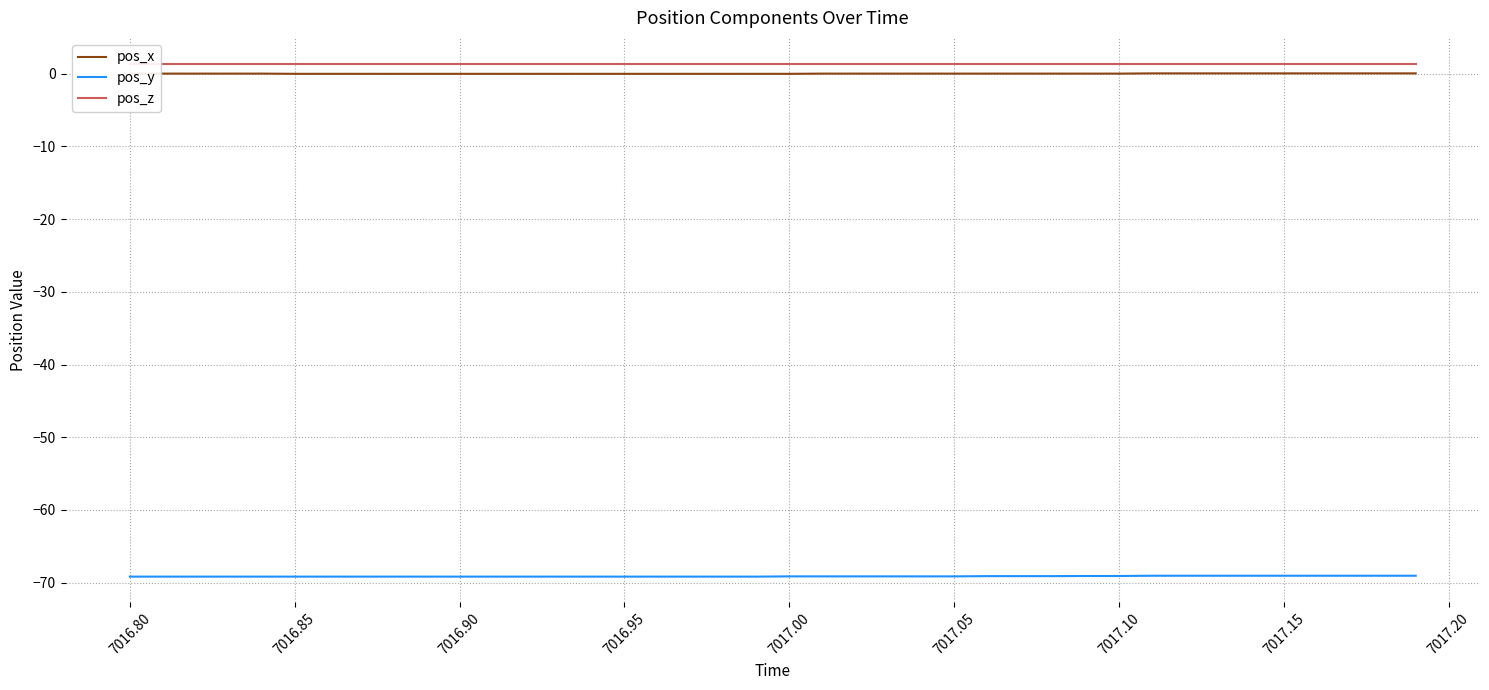

List the series in order of their peak value, highest first.

pos_z, pos_x, pos_y